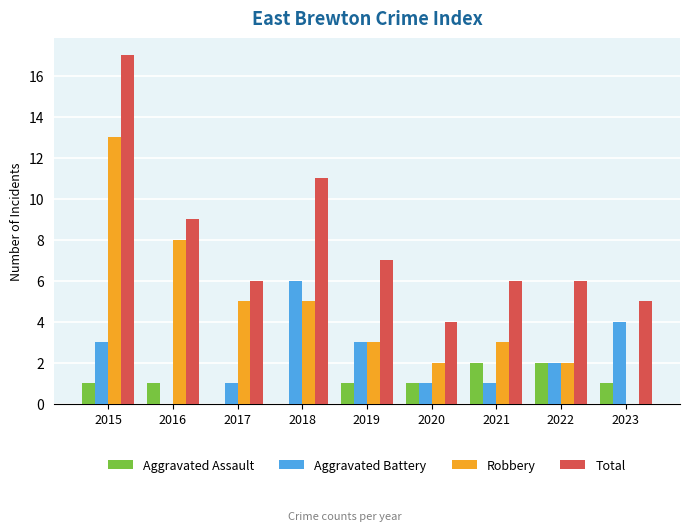

What is the sum of all Aggravated Battery values?

21